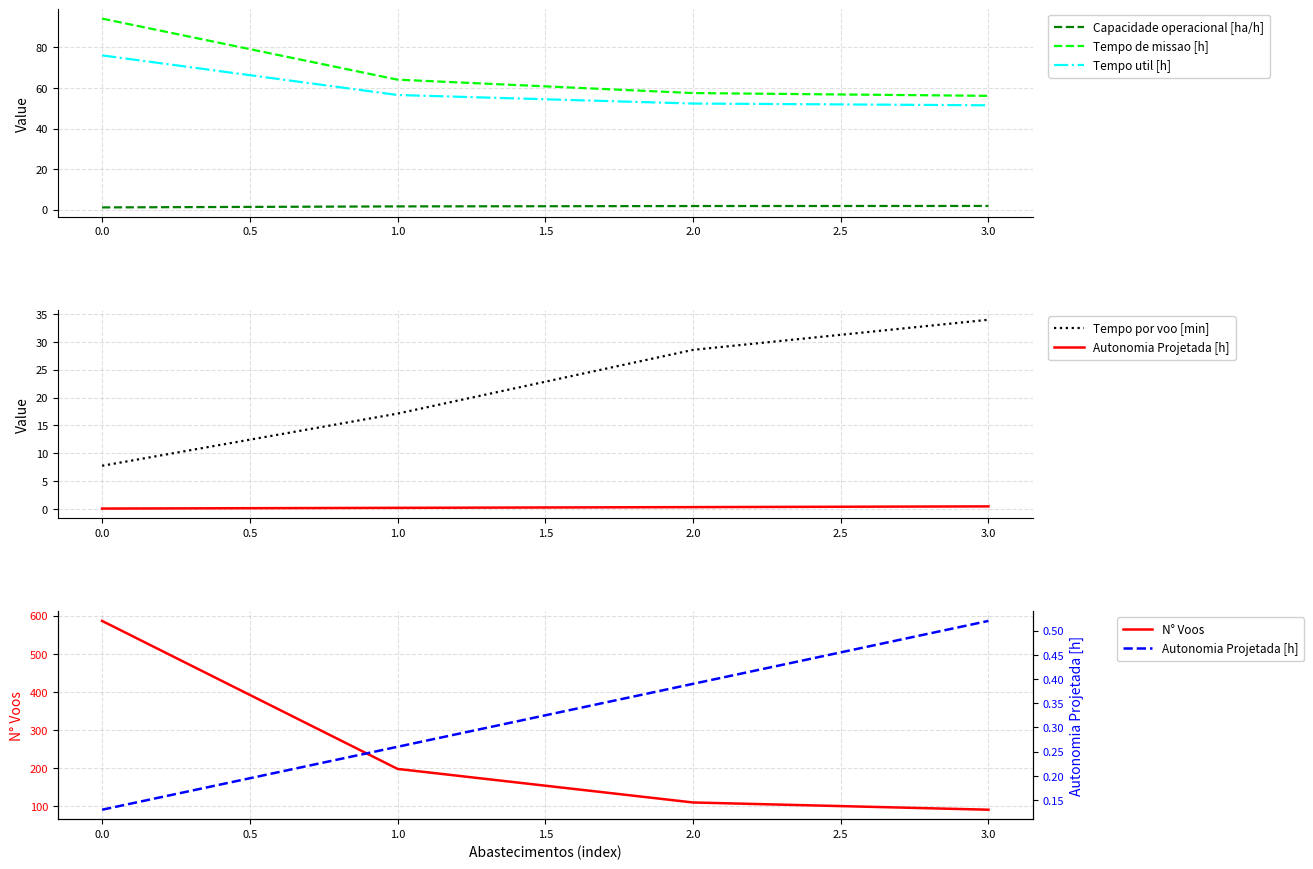

How many values in the Tempo util [h] series are below 56?

2